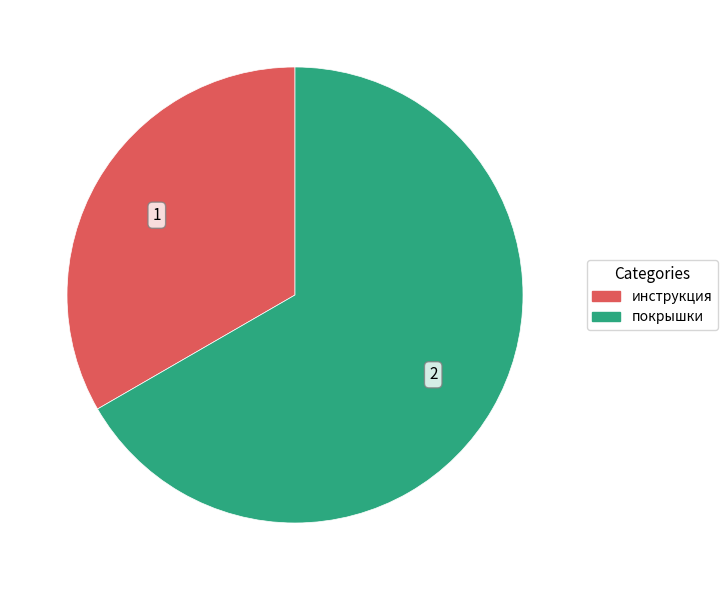

What is the ratio of the value at инструкция to the value at покрышки?

0.5